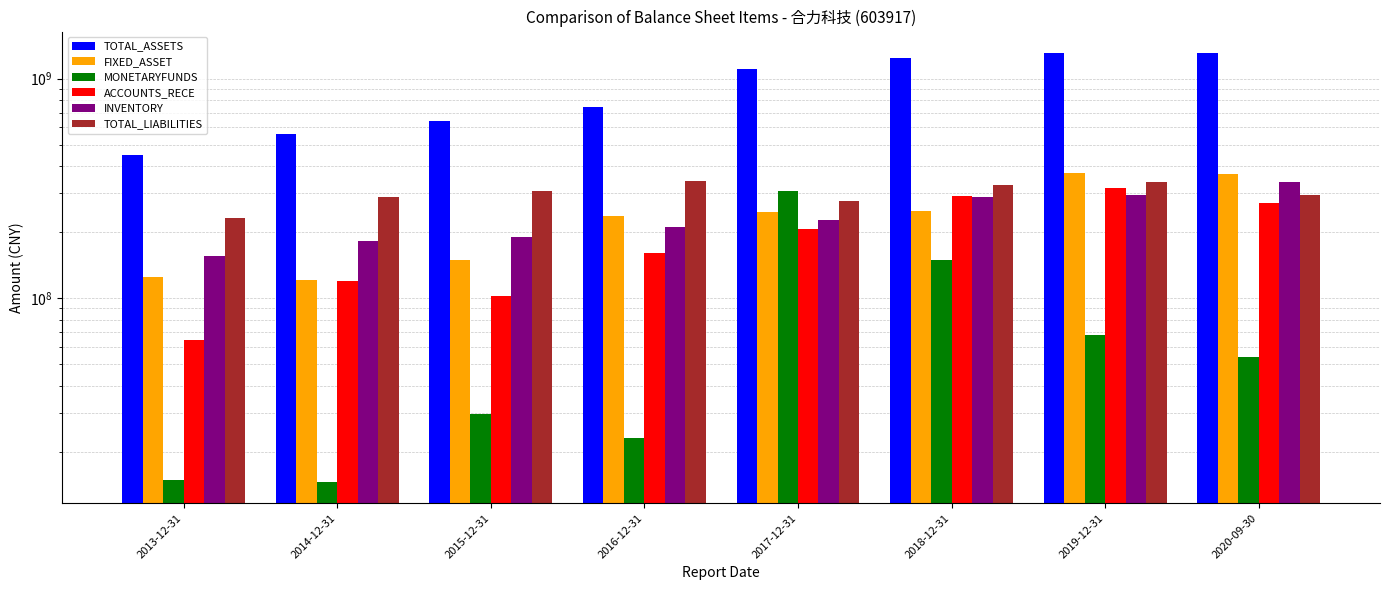

What is the difference between the TOTAL_ASSETS values at 2018-12-31 and 2015-12-31?

594657488.2